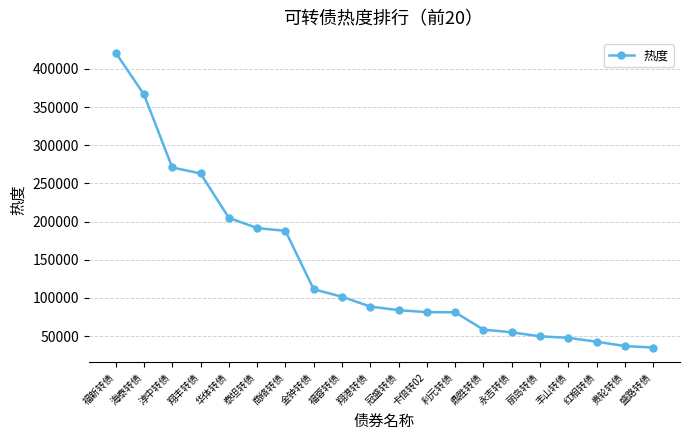

What is the value of the 16th point from the left?

49659.5